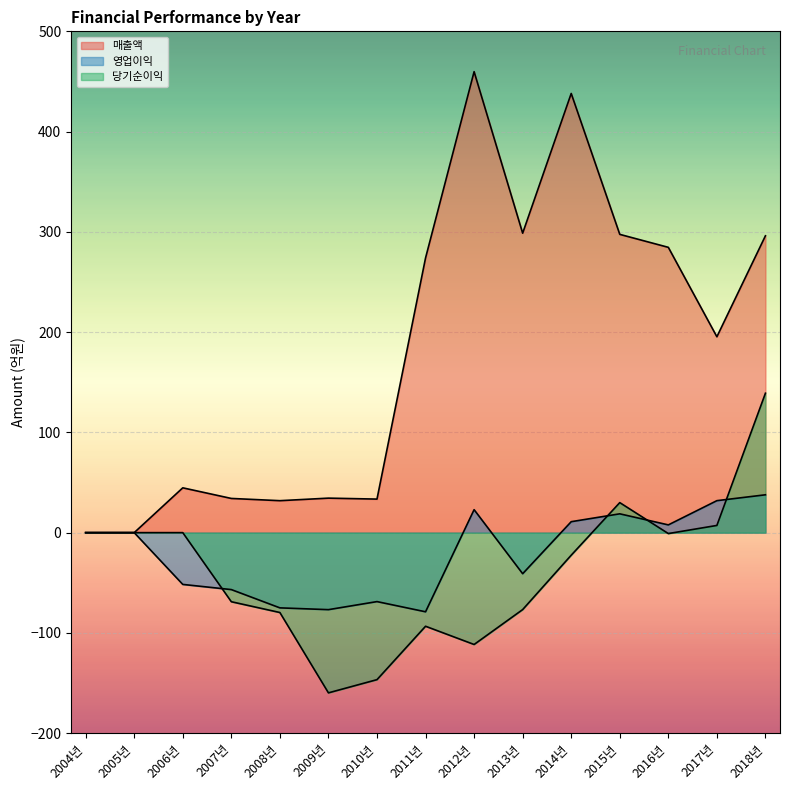

At which label does 매출액 first exceed 195?

2011년